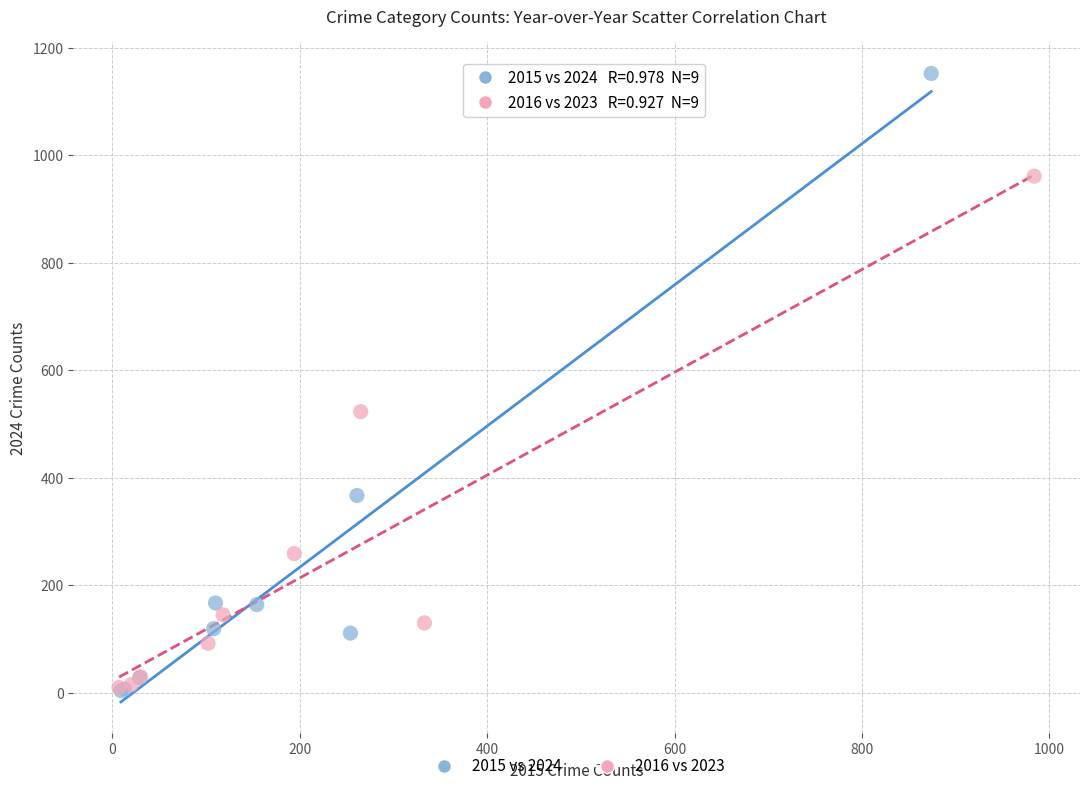

Which series has the widest spread of Y values?

2015 vs 2024